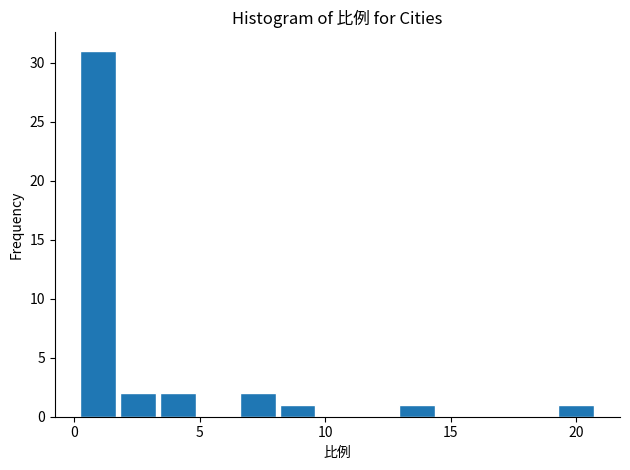

Read against the x-axis, roughly where is the centre of the tallest bar?

1.0